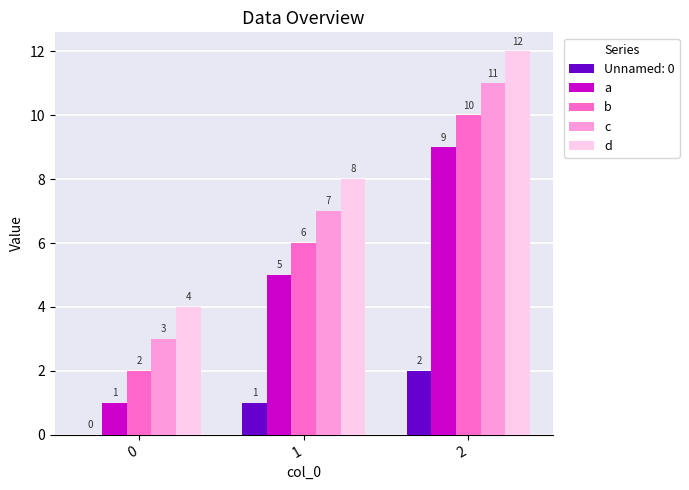

The a series shows 2 at 0. True or false?

False